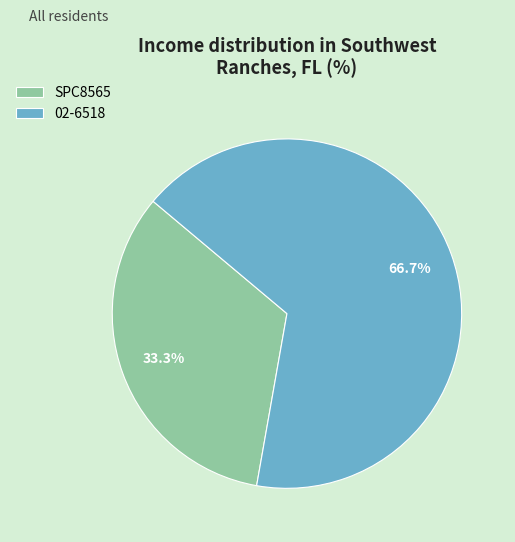

To the nearest percent, what portion does 02-6518 represent?

67%